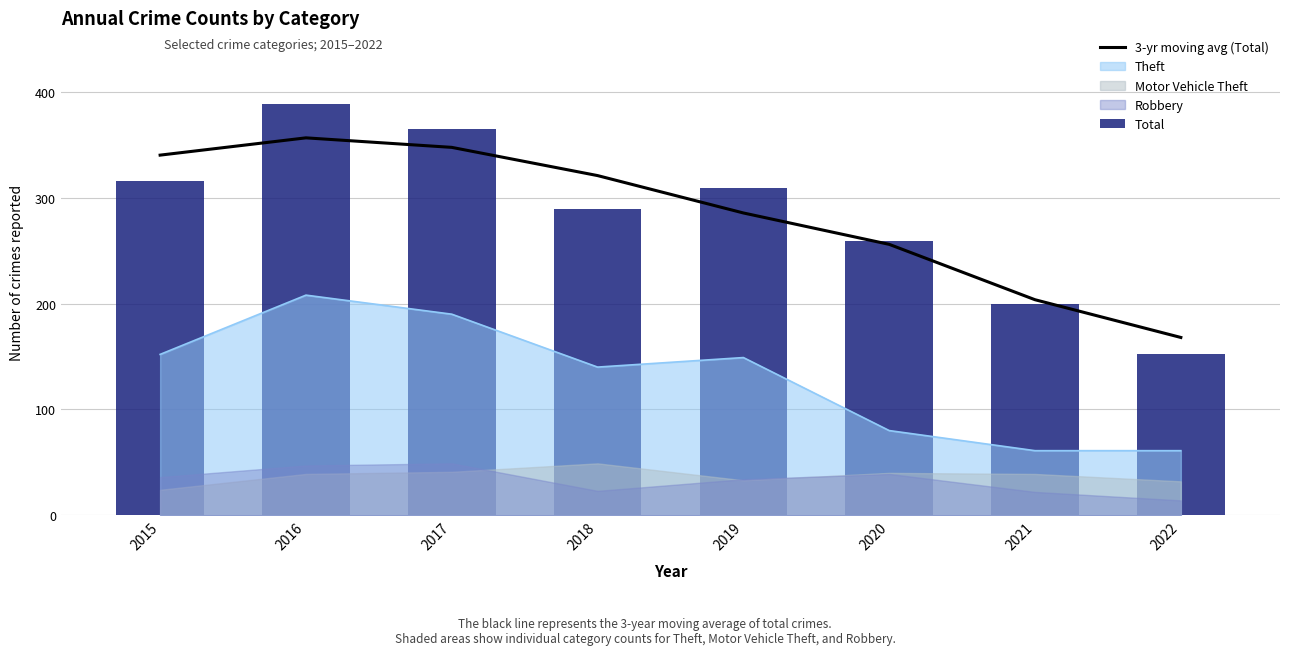

At which label is 3-yr moving avg (Total) closest to 262?

2020